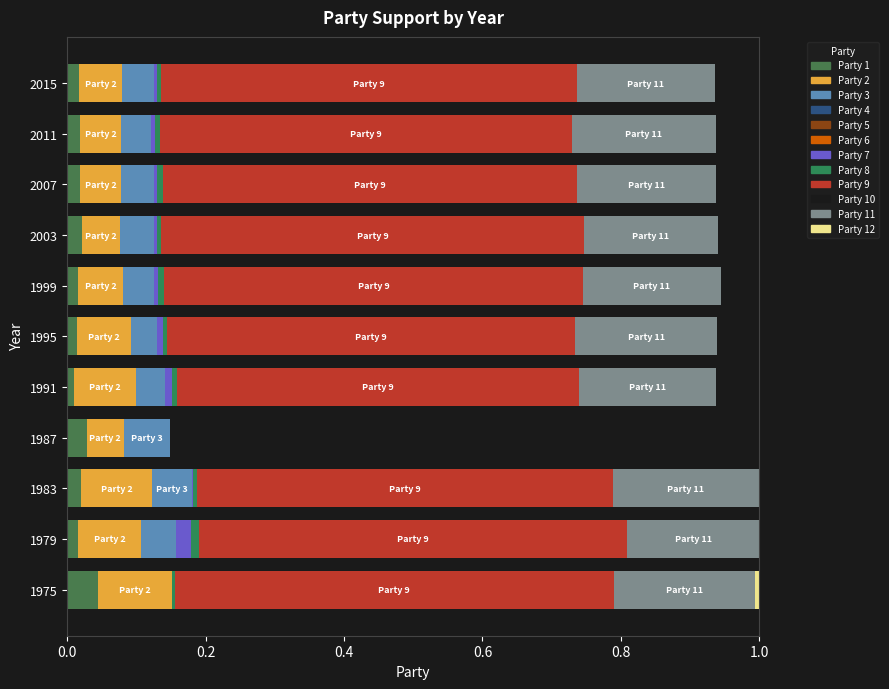

Reading left to right, list all the values displayed in this chart.

1: 0.0	0.0	0.0	0.0	0.0	0.0	0.0	0.0	0.0	0.0	0.0
2: 0.1	0.1	0.1	0.1	0.1	0.1	0.1	0.1	0.1	0.1	0.1
3: 0.0	0.1	0.1	0.1	0.0	0.0	0.0	0.1	0.0	0.0	0.0
4: 0.0	0.0	0.0	0.0	0.0	0.0	0.0	0.0	0.0	0.0	0.0
5: 0.0	0.0	0.0	0.0	0.0	0.0	0.0	0.0	0.0	0.0	0.0
6: 0.0	0.0	0.0	0.0	0.0	0.0	0.0	0.0	0.0	0.0	0.0
7: 0.0	0.0	0.0	0.0	0.0	0.0	0.0	0.0	0.0	0.0	0.0
8: 0.0	0.0	0.0	0.0	0.0	0.0	0.0	0.0	0.0	0.0	0.0
9: 0.6	0.6	0.6	0.0	0.6	0.6	0.6	0.6	0.6	0.6	0.6
10: 0.0	0.0	0.0	0.0	0.0	0.0	0.0	0.0	0.0	0.0	0.0
11: 0.2	0.2	0.2	0.0	0.2	0.2	0.2	0.2	0.2	0.2	0.2
12: 0.0	0.0	0.0	0.0	0.0	0.0	0.0	0.0	0.0	0.0	0.0